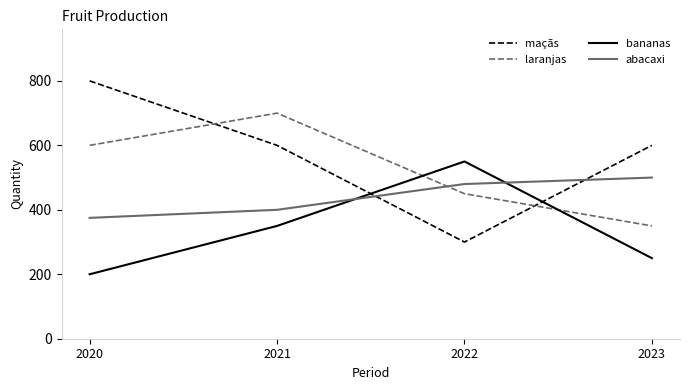

What is the difference between the highest and lowest values at 2020?

600